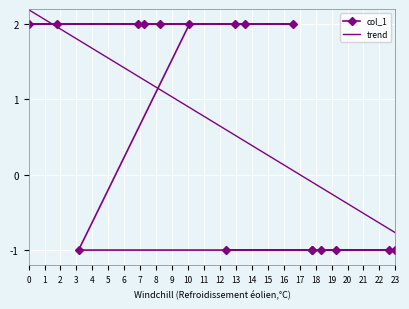

What is the minimum value for col_1?

-1.0